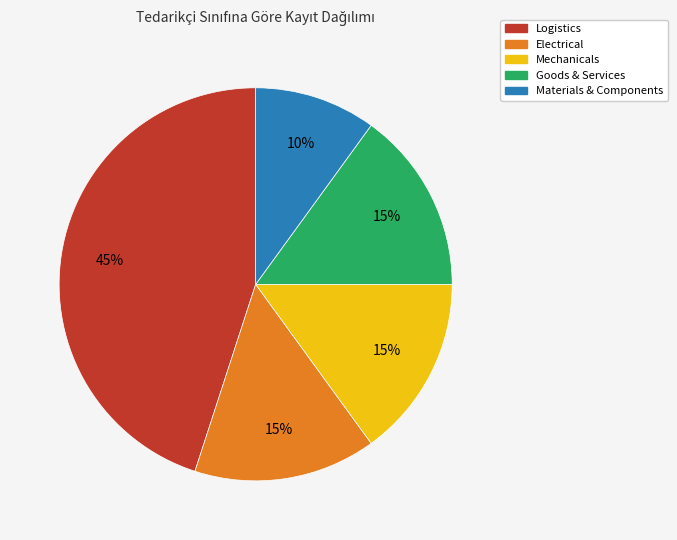

Combined, do Mechanicals and Electrical account for over 50%?

No